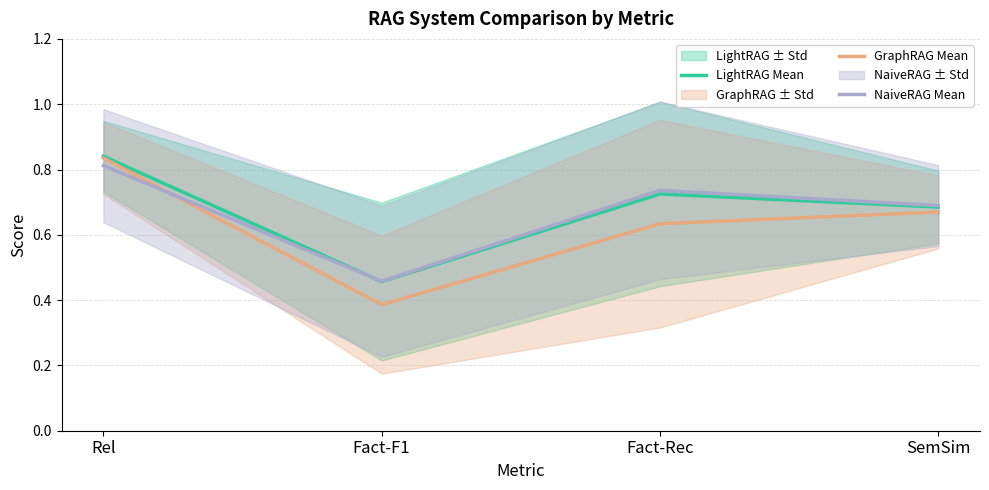

Is this an area chart (filled region under the line)?

No